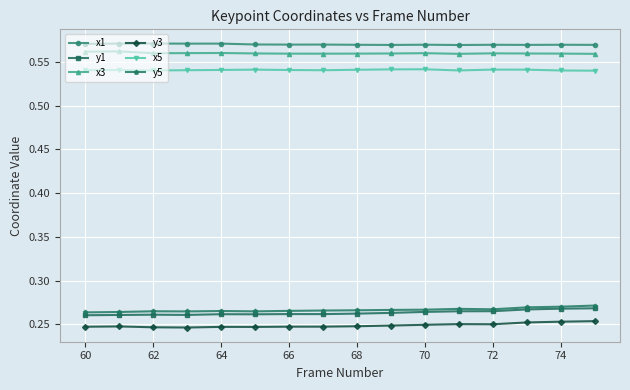

At how many categories does at least one series exceed 0?

16